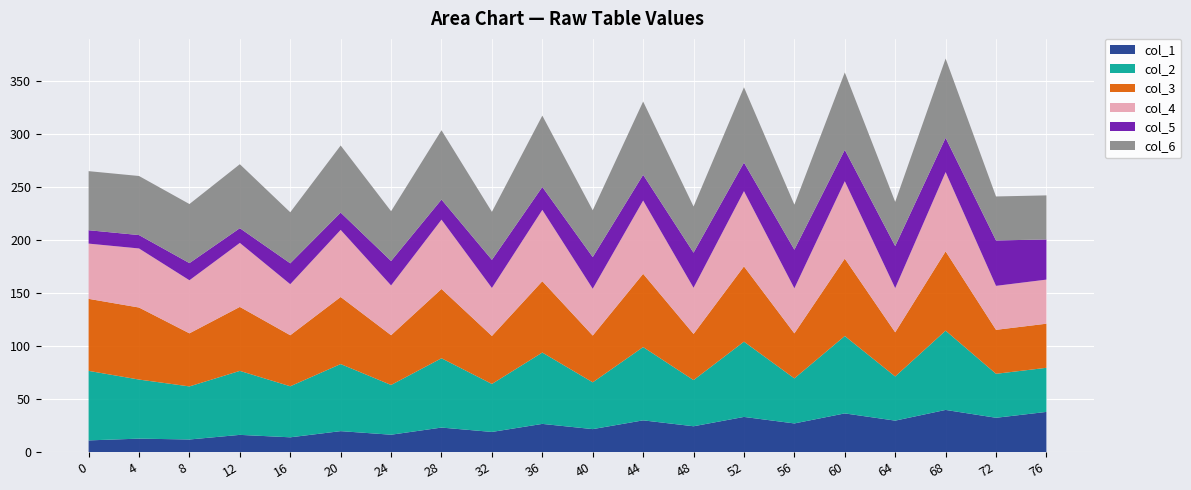

What is the total value across all series at 12?

271.8